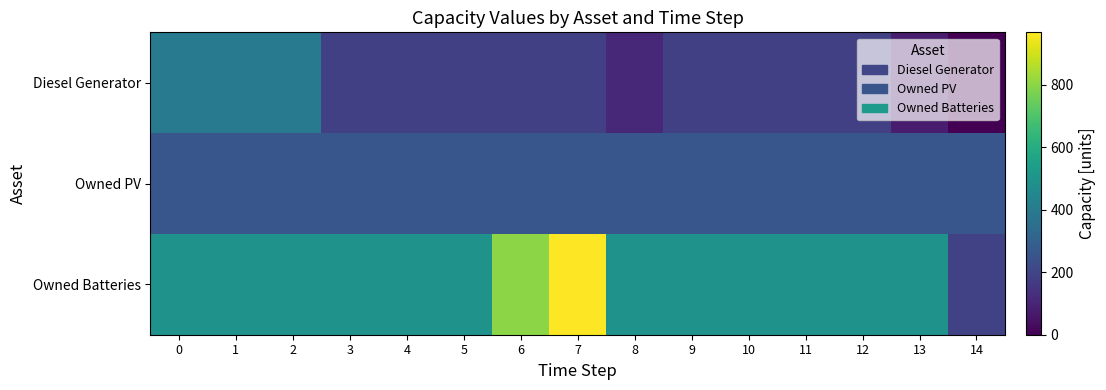

List the series in order of their peak value, lowest first.

Owned PV, Diesel Generator, Owned Batteries